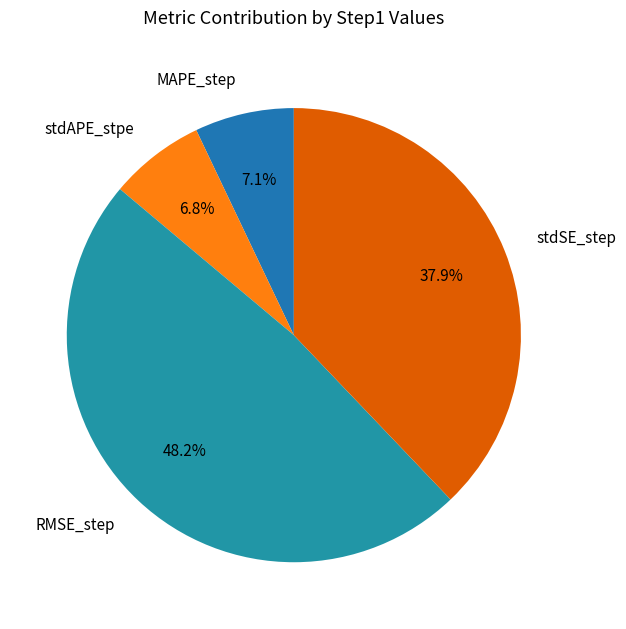

Which has a higher value, stdSE_step or RMSE_step?

RMSE_step